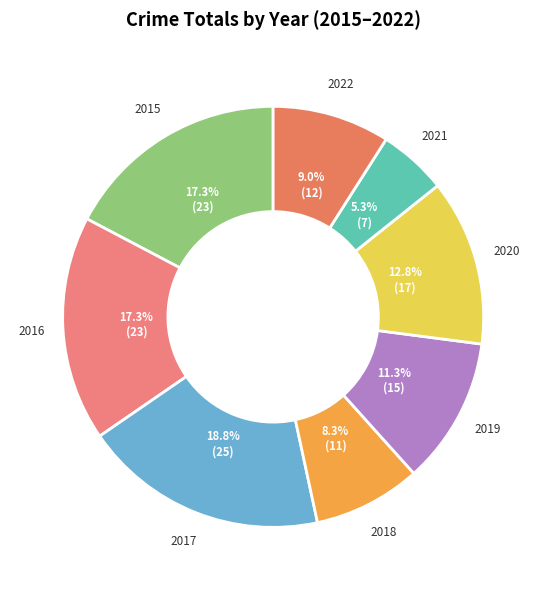

To the nearest percent, what is the difference between the 2016 and 2018 slice percentages?

9%